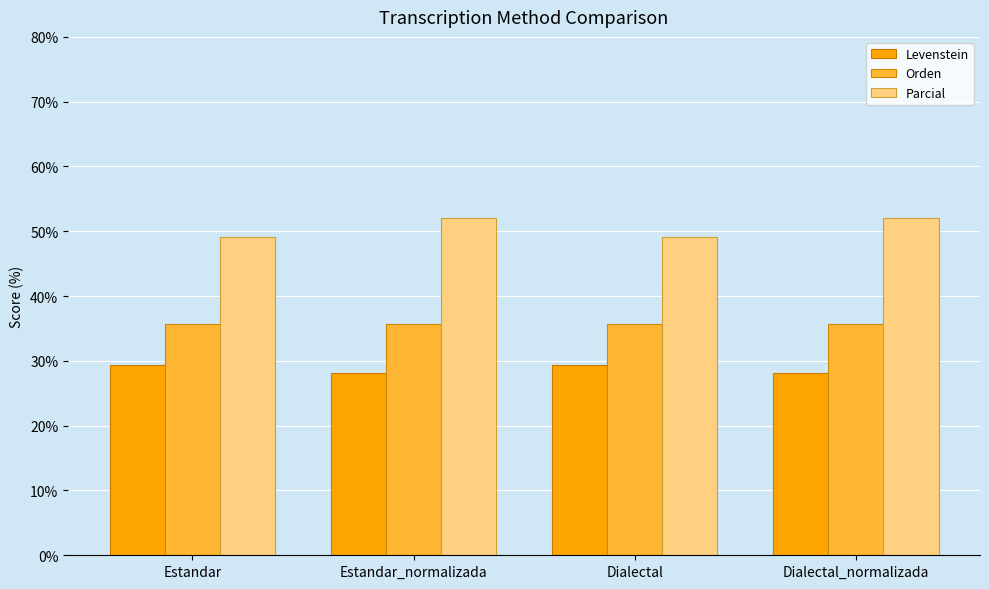

Rank the series by their maximum value, from highest to lowest.

Parcial, Orden, Levenstein